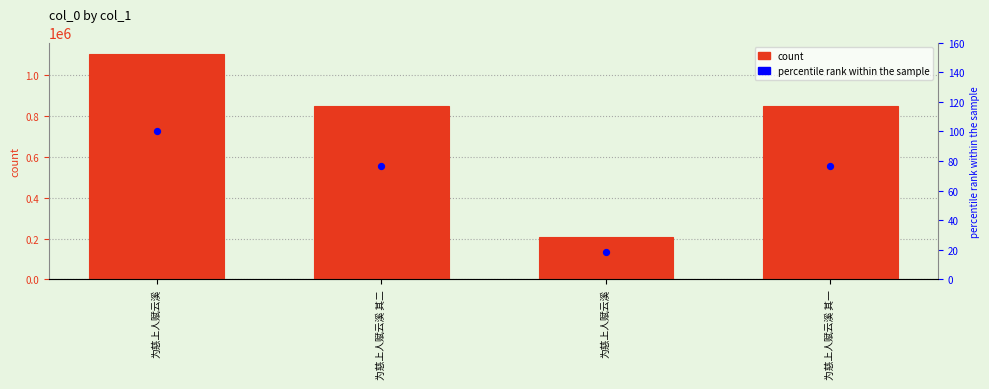

At how many categories does at least one series exceed 222838?

3